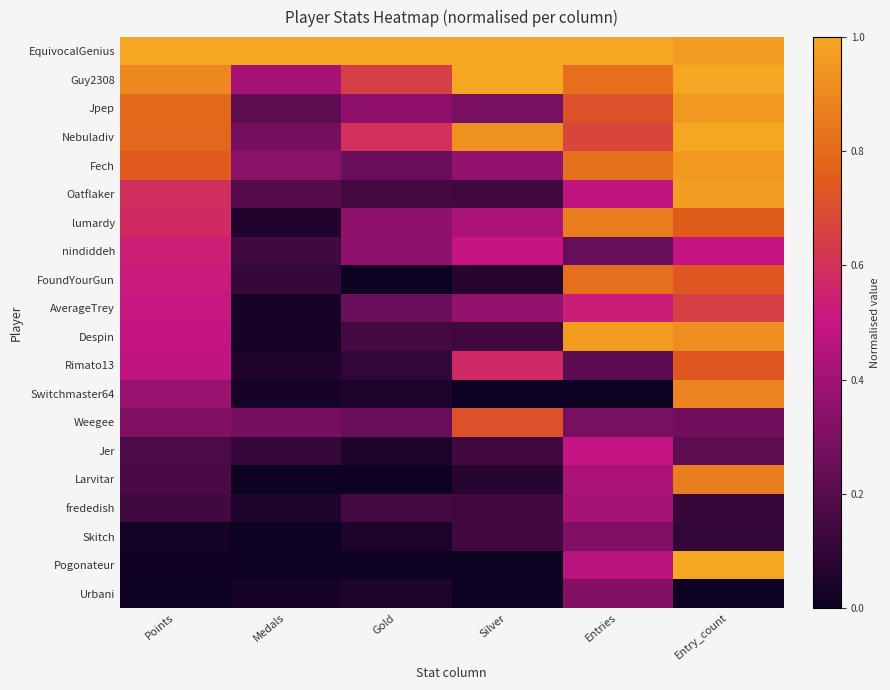

What is the total value across all series at Medals?

3.4